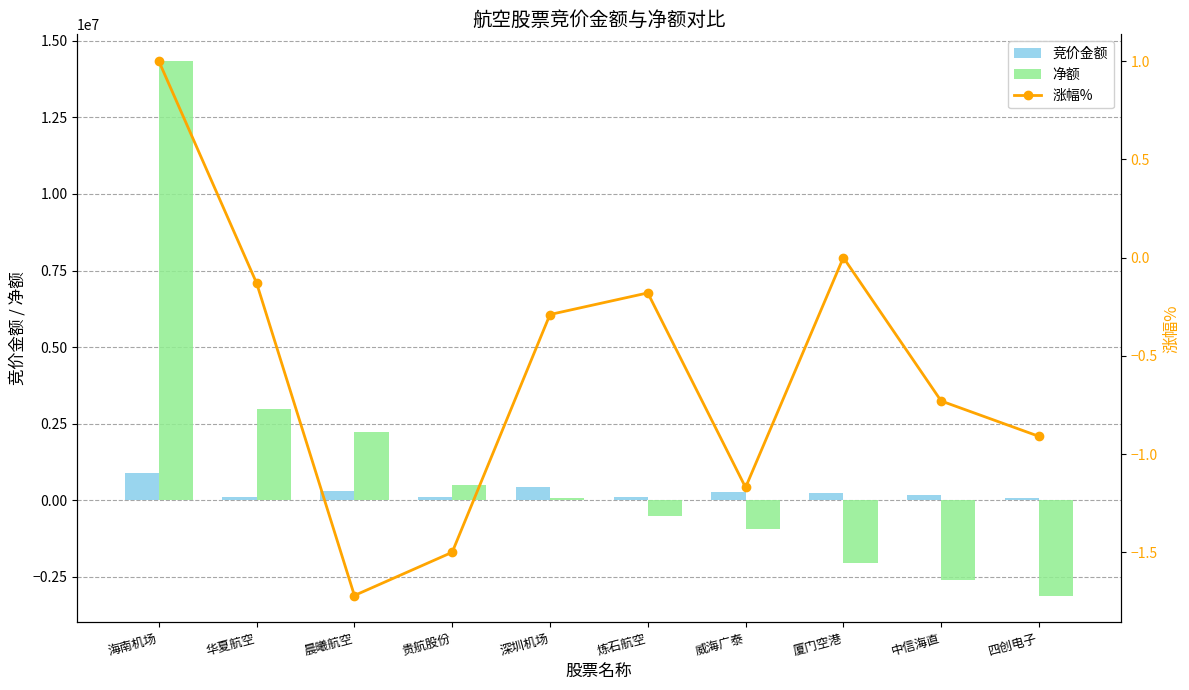

The 竞价金额 series shows 34000.2 at 贵航股份. True or false?

False